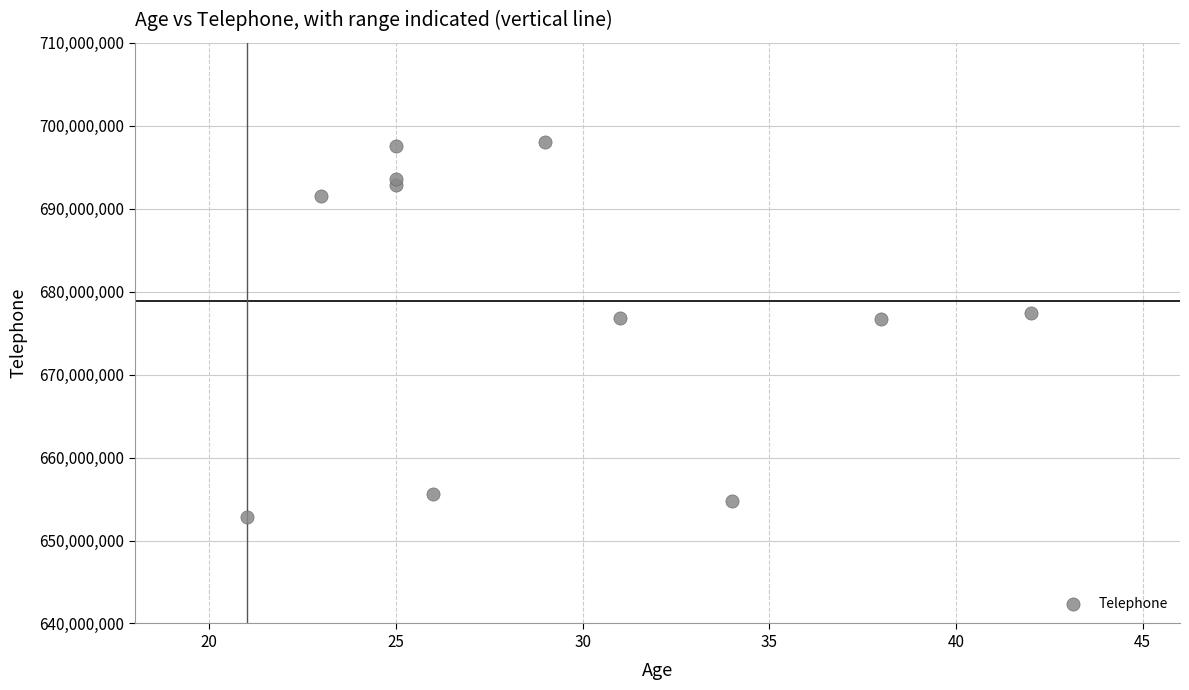

What is the average Y value?

678898270